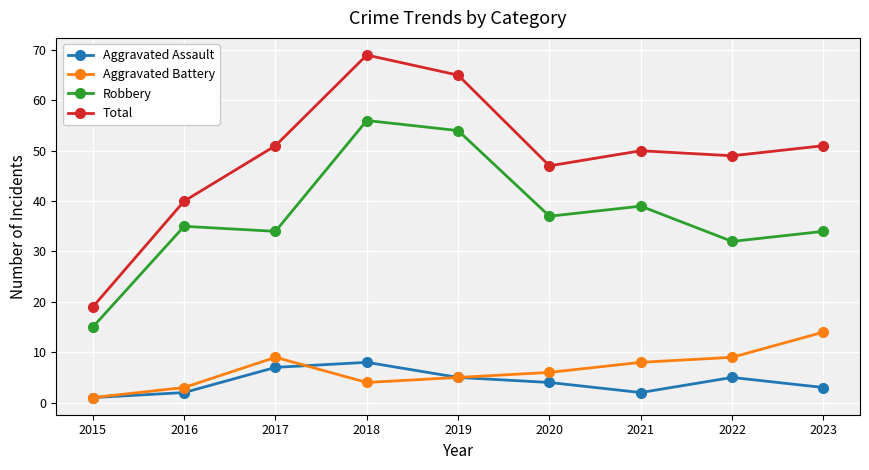

Is it true that Aggravated Battery equals 3 at 2016?

True